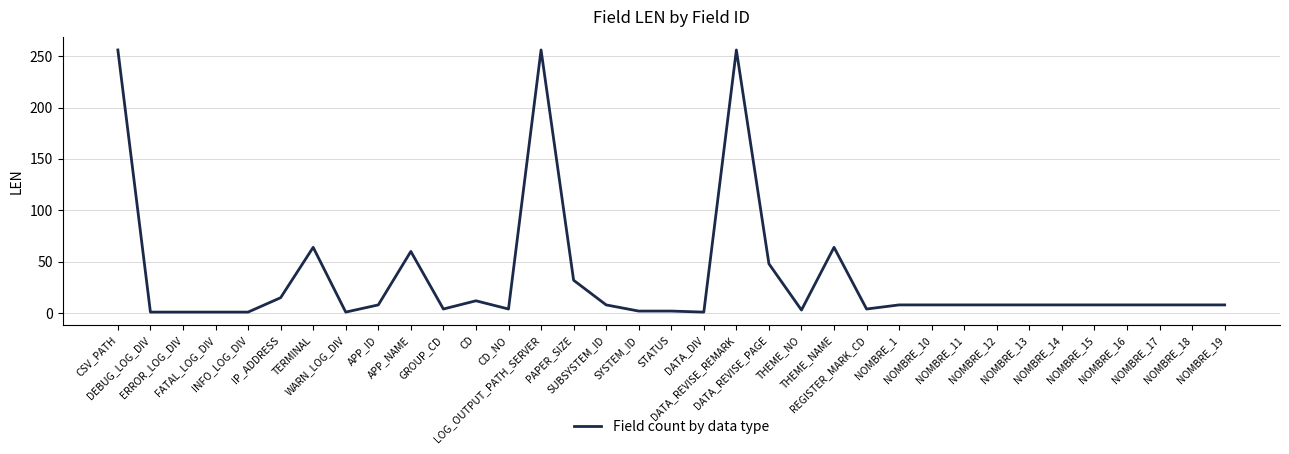

What is the ratio of the value at SUBSYSTEM_ID to the value at NOMBRE_19?

1.0